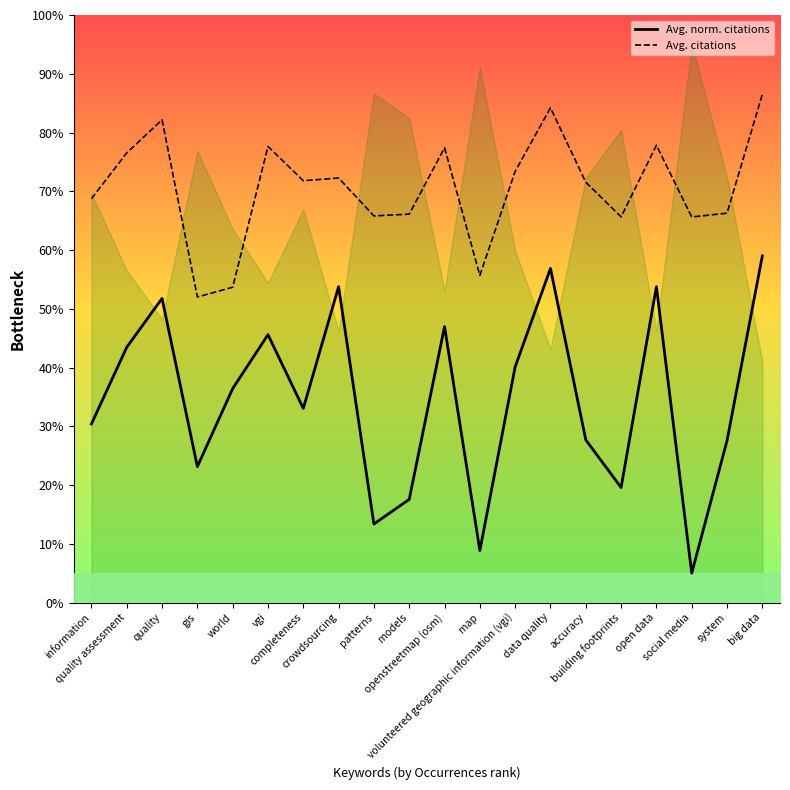

Which label corresponds to the largest value in the chart?

big data